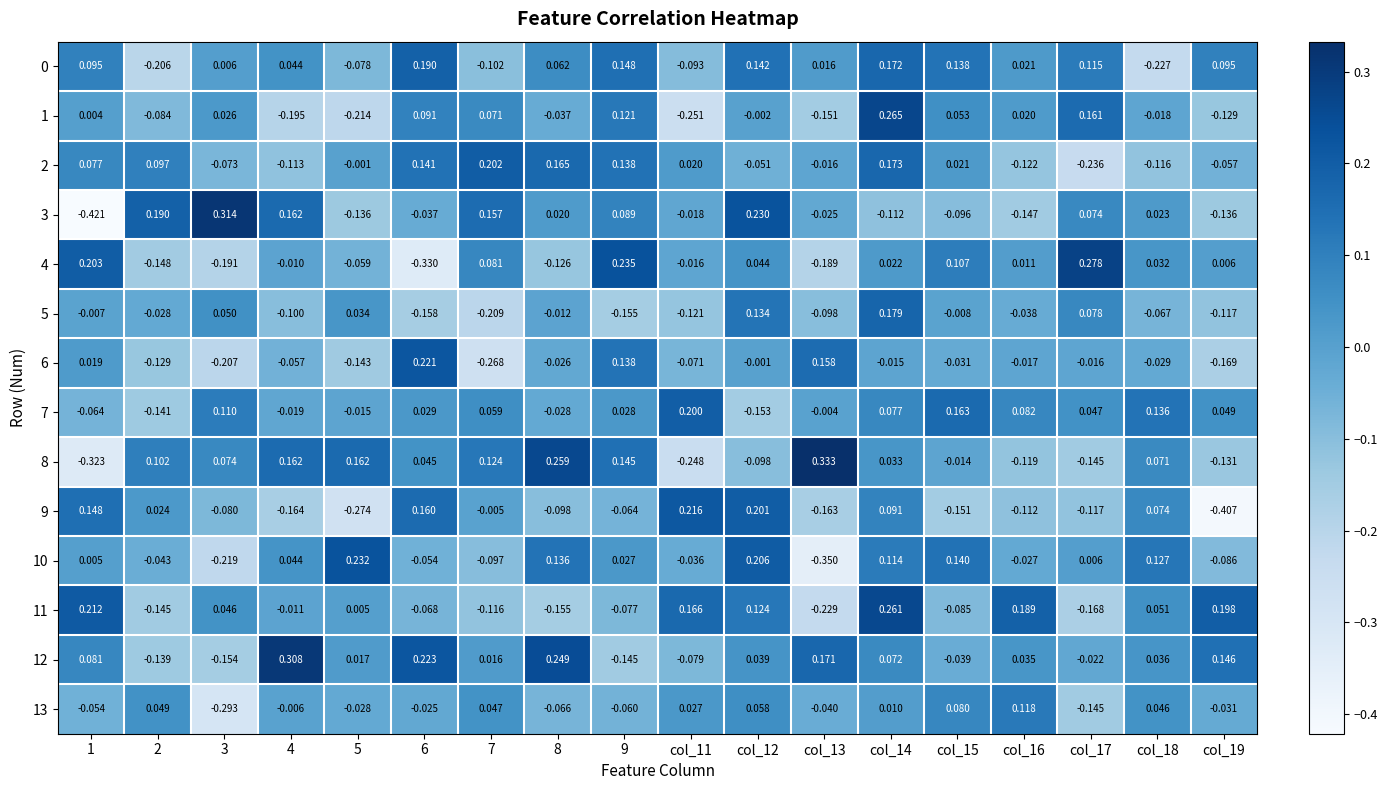

Is the value of 7 at col_19 greater than the value of 4 at 1?

No